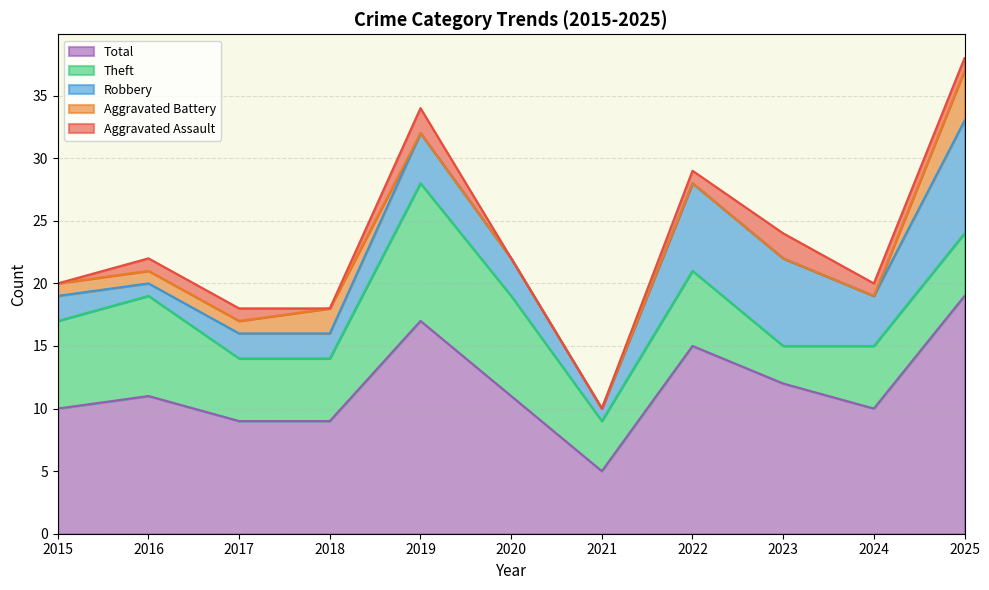

Reading left to right, list all the values displayed in this chart.

Aggravated Assault: 2015=0	2016=1	2017=1	2018=0	2019=2	2020=0	2021=0	2022=1	2023=2	2024=1	2025=1
Aggravated Battery: 2015=1	2016=1	2017=1	2018=2	2019=0	2020=0	2021=0	2022=0	2023=0	2024=0	2025=4
Robbery: 2015=2	2016=1	2017=2	2018=2	2019=4	2020=3	2021=1	2022=7	2023=7	2024=4	2025=9
Theft: 2015=7	2016=8	2017=5	2018=5	2019=11	2020=8	2021=4	2022=6	2023=3	2024=5	2025=5
Total: 2015=10	2016=11	2017=9	2018=9	2019=17	2020=11	2021=5	2022=15	2023=12	2024=10	2025=19